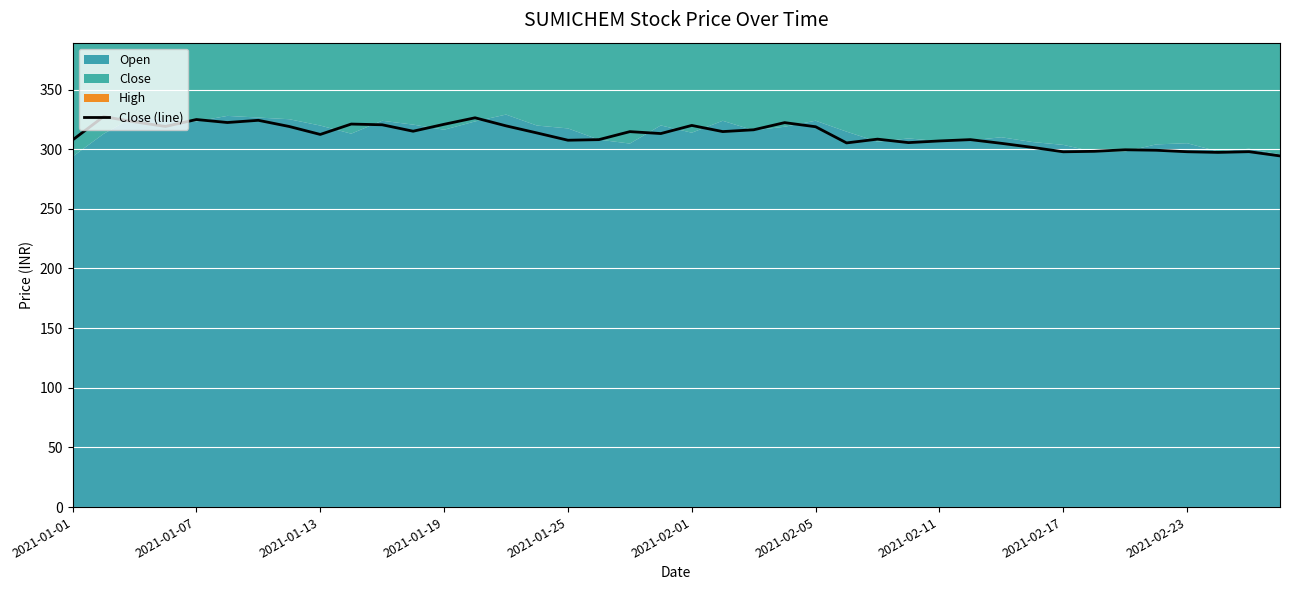

True or false: Close (line) has a value of 297.9 at 2021-02-23.

True